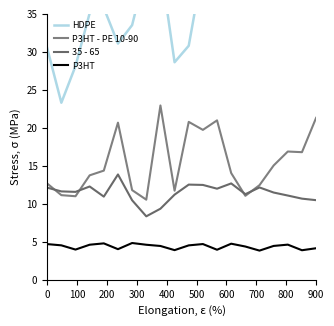

Rank the series at 700 from highest to lowest value.

HDPE, P3HT - PE 10-90, 35 - 65, P3HT